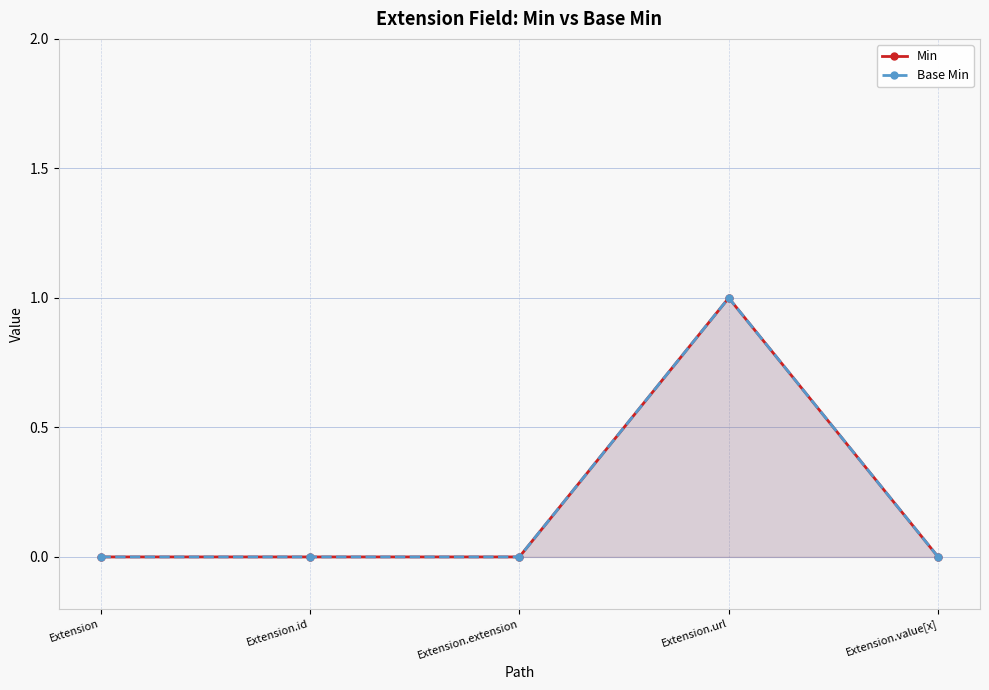

How many positive values does the Min series have?

1